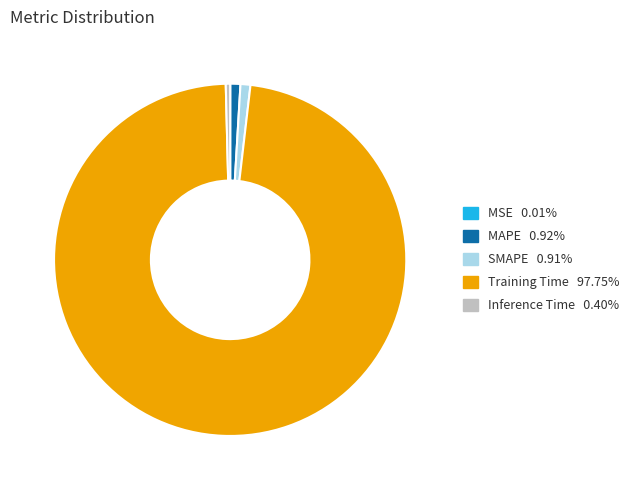

Which slice is the largest?

Training Time